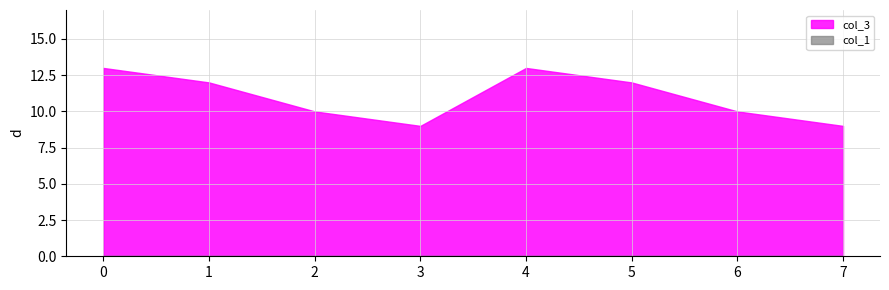

How many categories are shown in the chart?

8